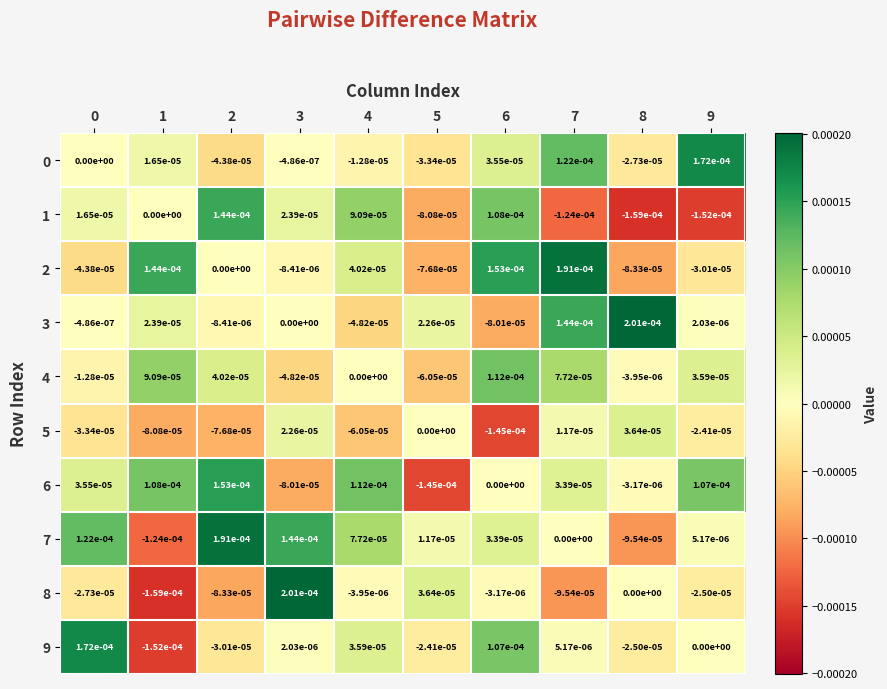

Which series changed the most between 3 and 7?

8